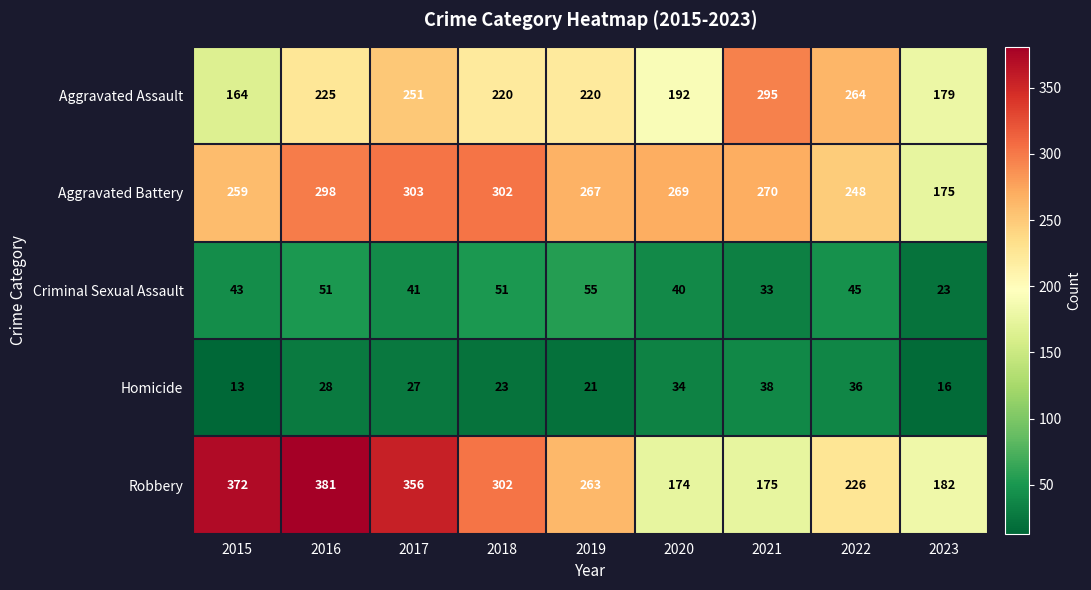

Rank the series at 2022 from lowest to highest value.

Homicide, Criminal Sexual Assault, Robbery, Aggravated Battery, Aggravated Assault